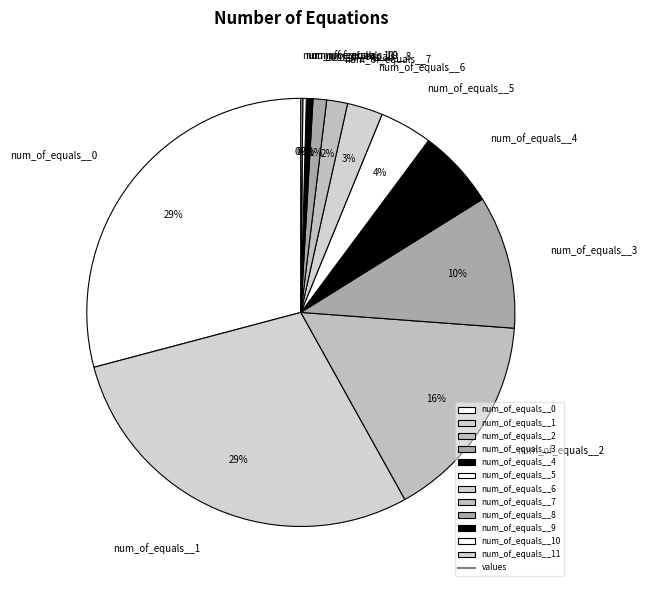

To the nearest percent, what is the difference between the largest and smallest slice percentages?

29%